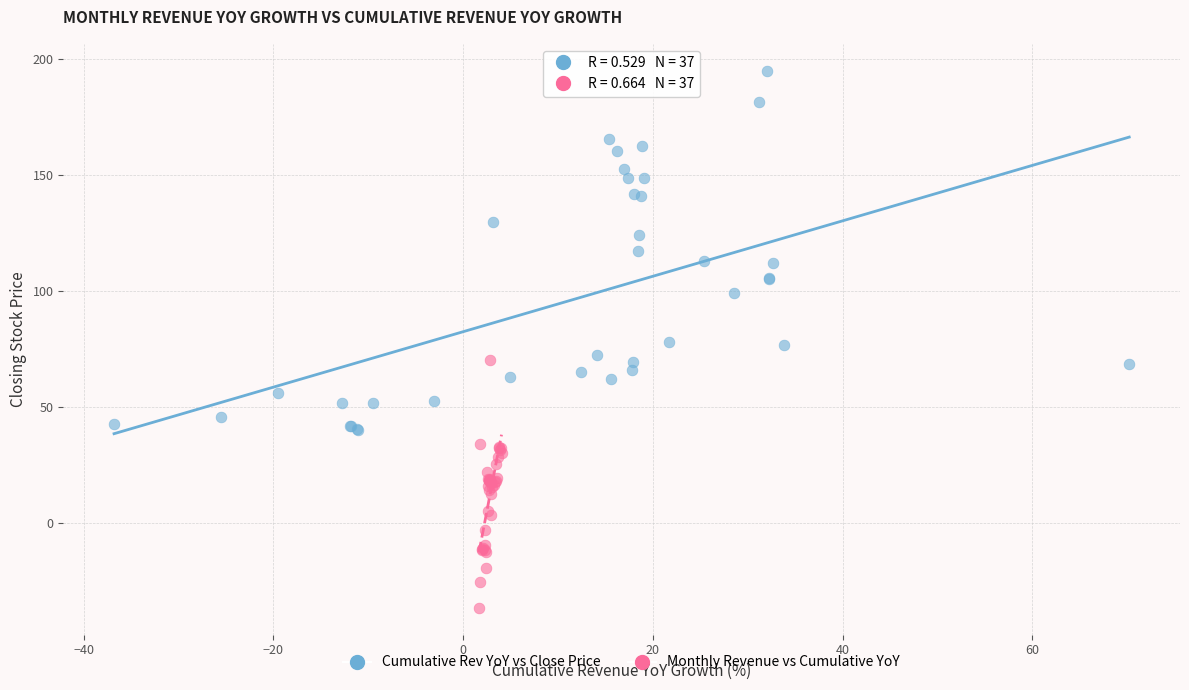

Which series has the largest Y range (max minus min)?

Cumulative Rev YoY vs Close Price